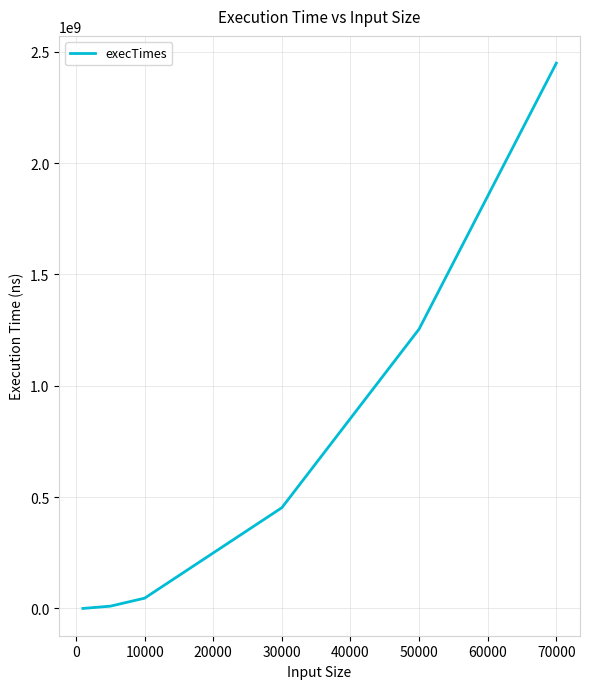

What is the greatest value displayed?

2449192900